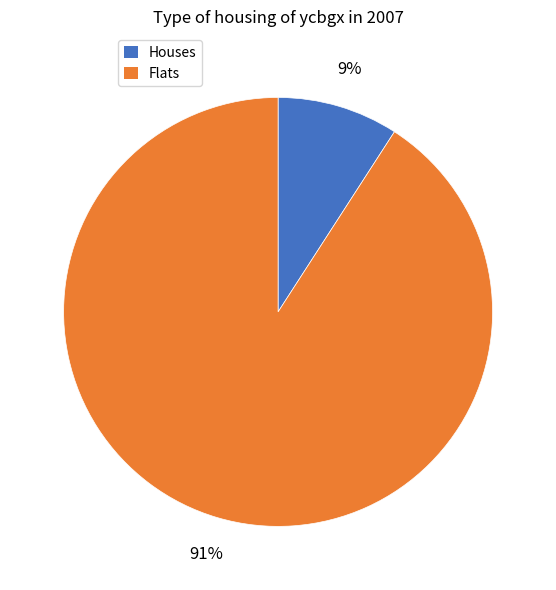

Do Houses and Flats together represent more than half of the pie?

Yes